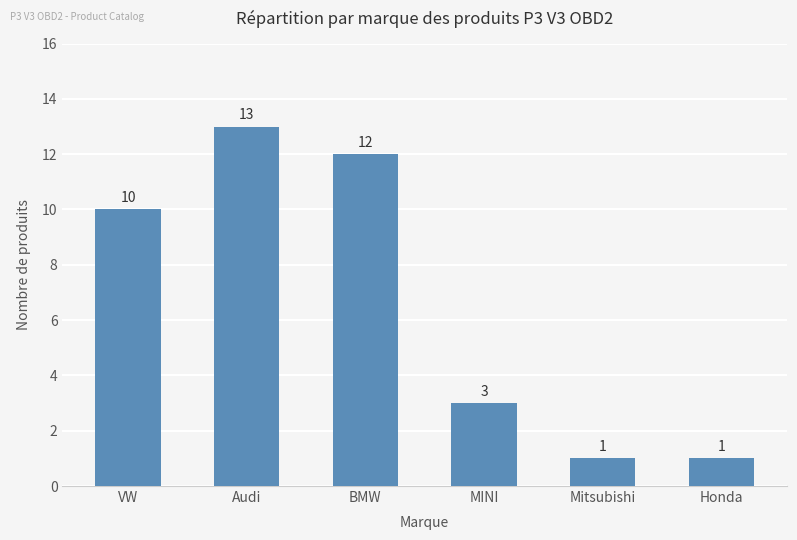

What is the sum of all values?

40